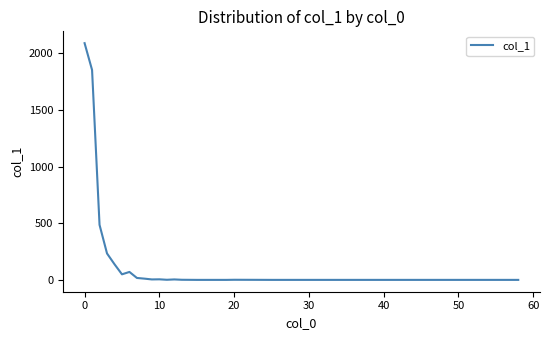

What is the maximum value shown in the chart?

2087